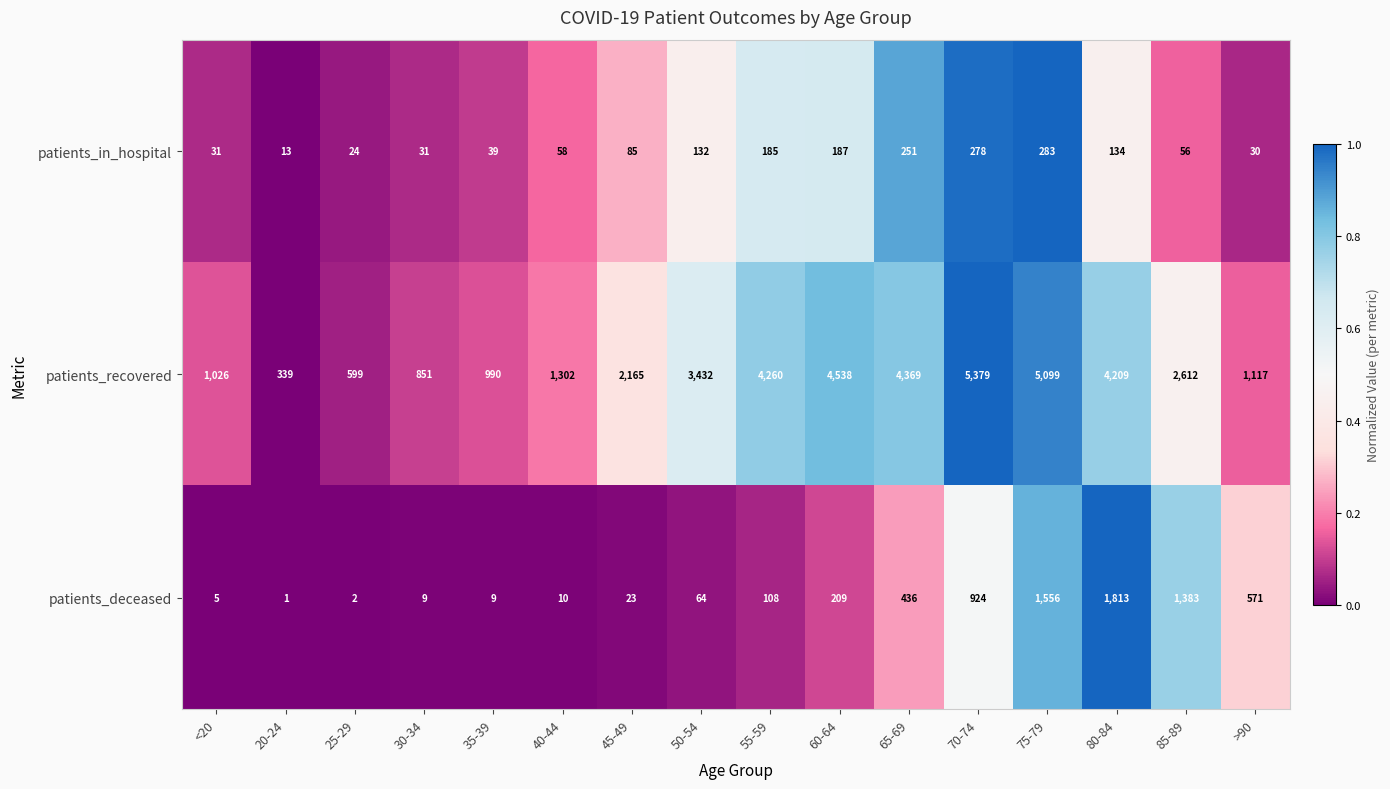

Rank the series by their maximum value, from highest to lowest.

patients_recovered, patients_deceased, patients_in_hospital